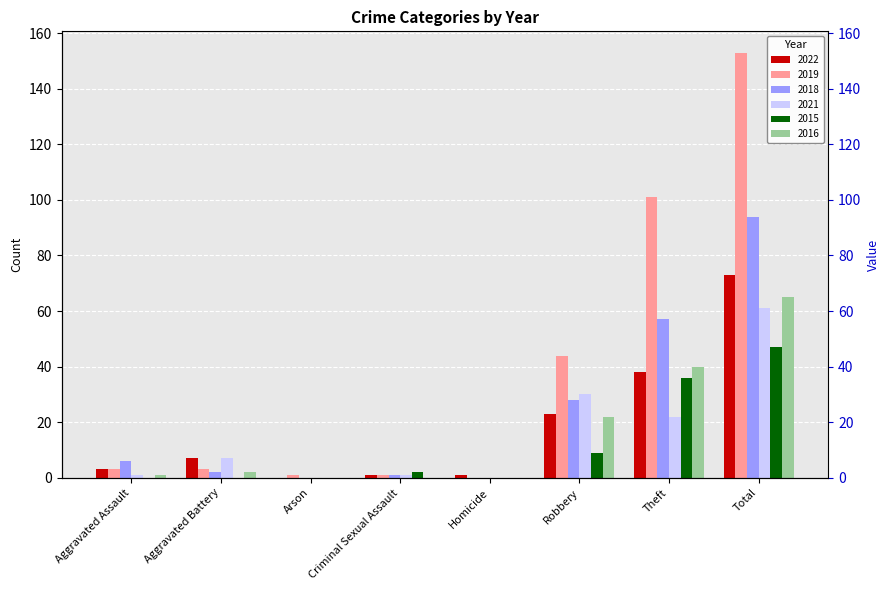

At which label does 2022 reach its peak?

Total